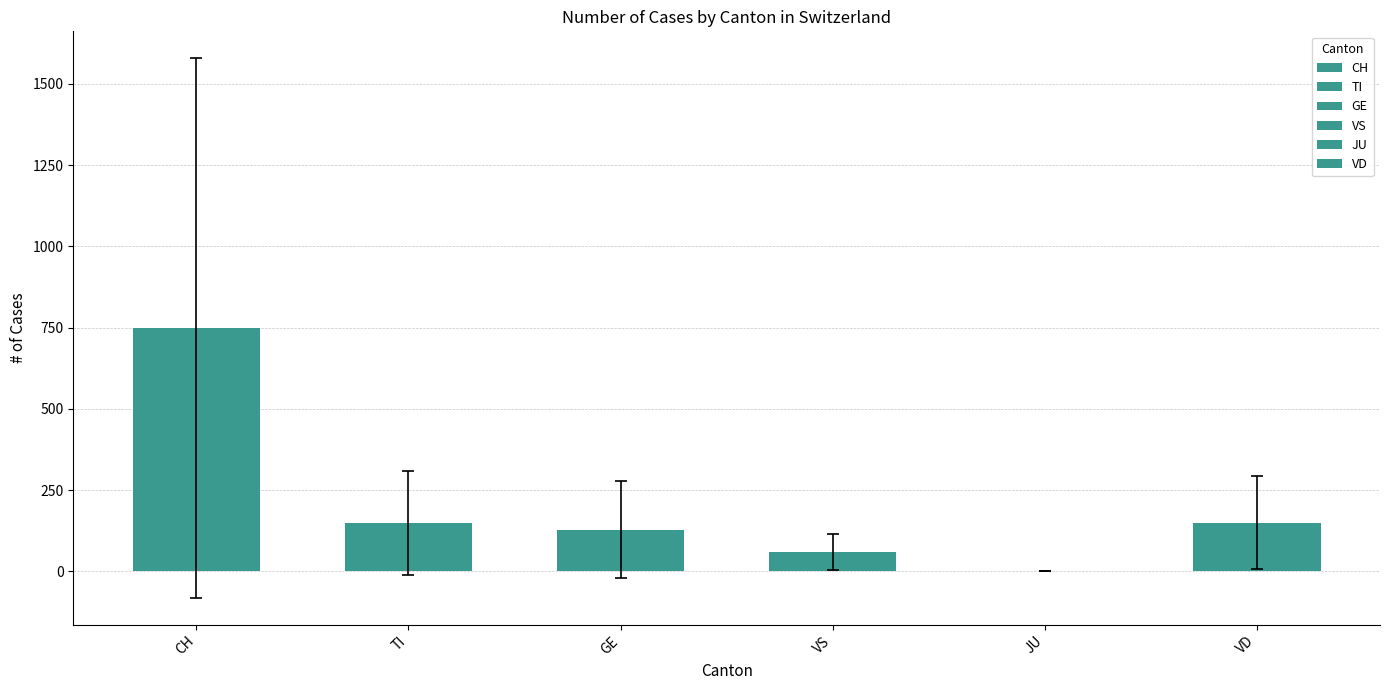

The value of JU at 2020-04-02 is 0. True or false?

True